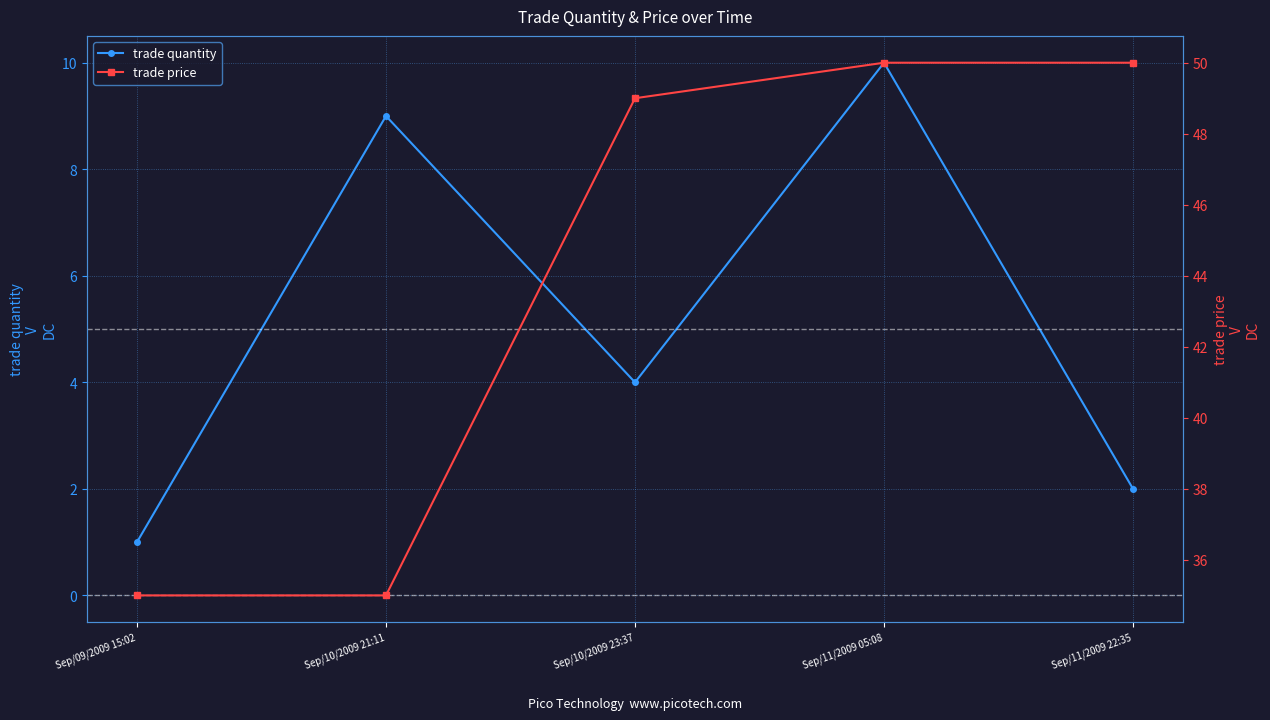

What is the difference between the maximum and minimum values in the trade quantity series?

9